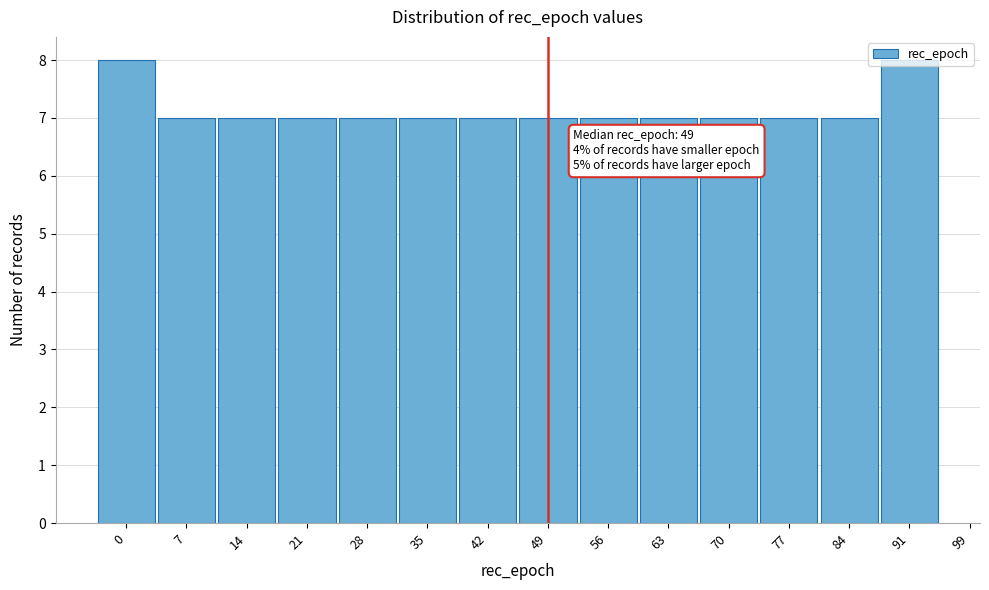

What is the value of the 9th bar from the left?

7